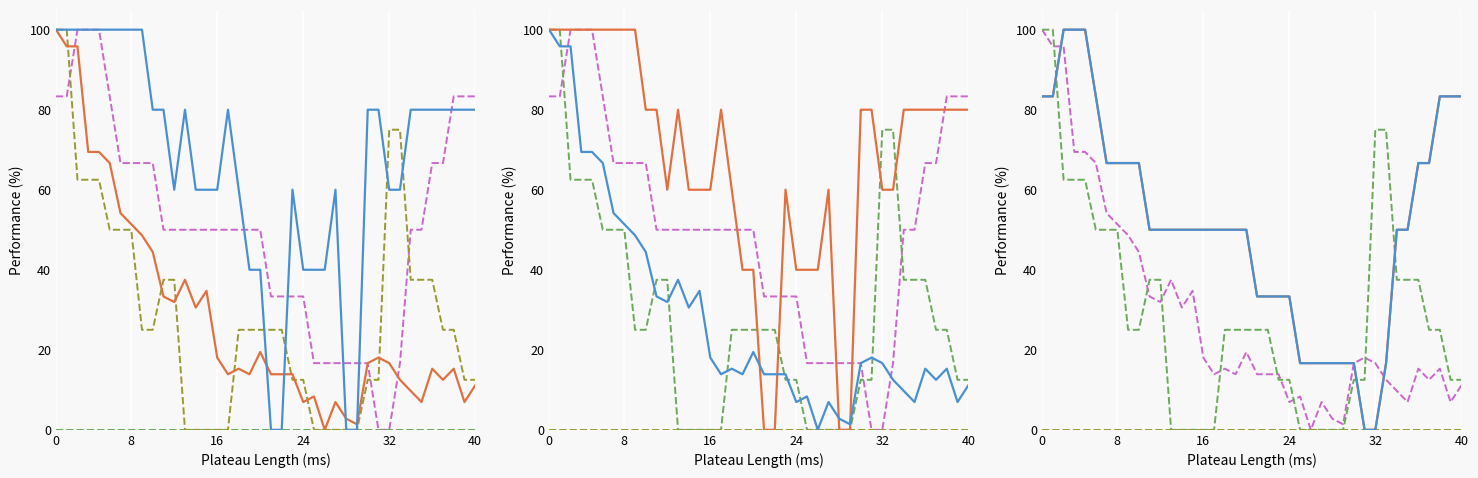

What is the difference between the second highest and second lowest values in the GE_pc series?

100.0